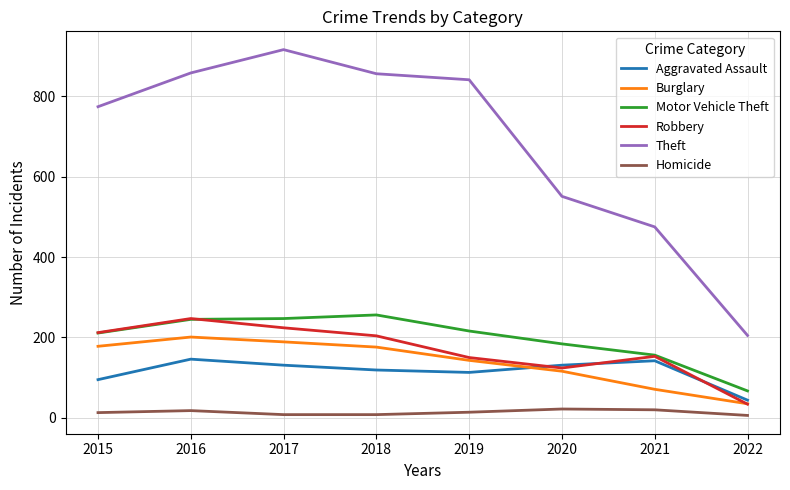

Which series changed the most between 2015 and 2017?

Theft